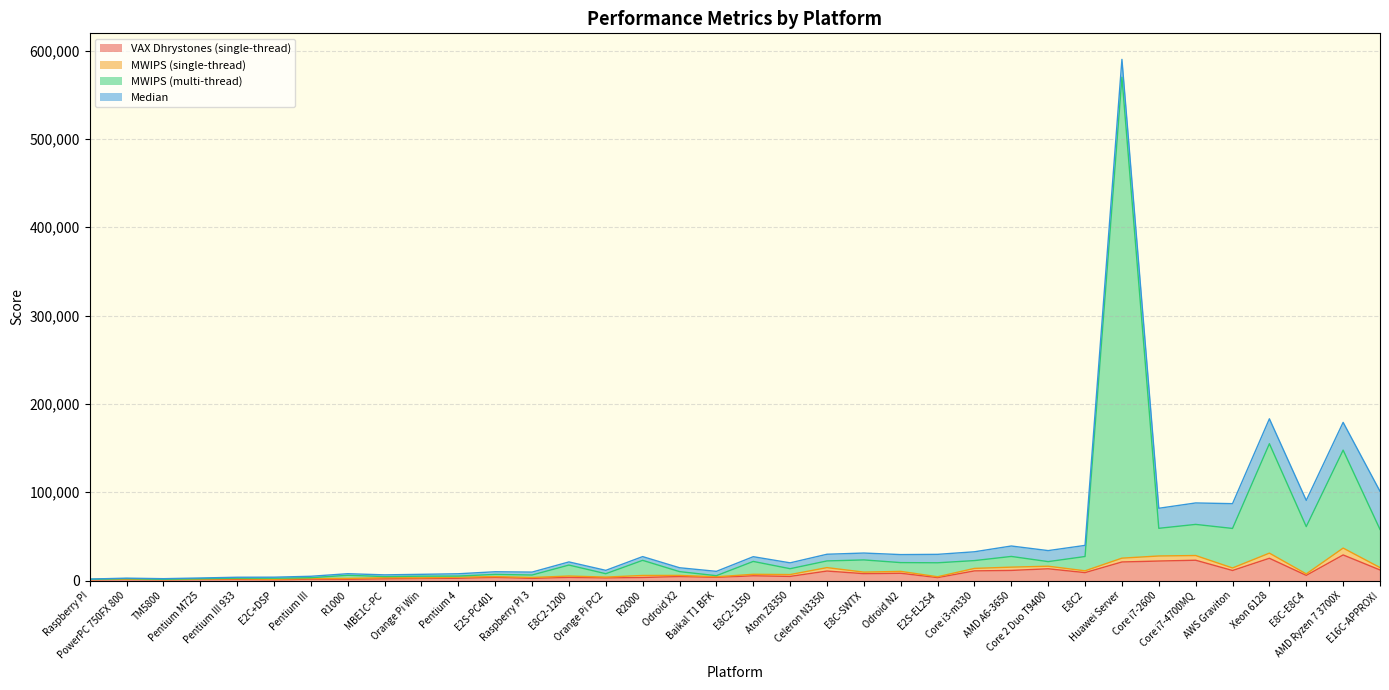

How many data points in VAX Dhrystones (single-thread) are above 4495?

18